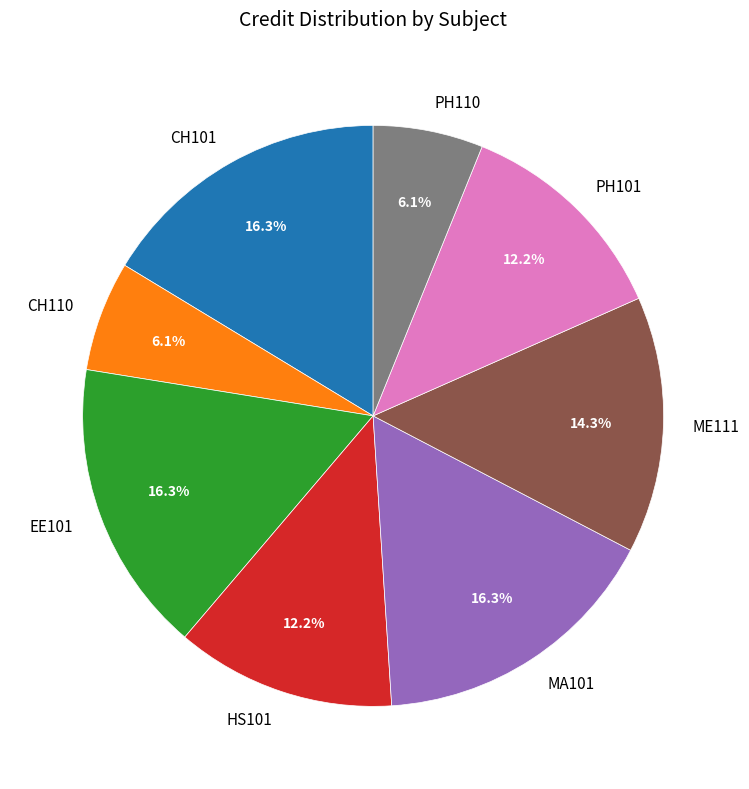

To the nearest percent, what is the difference between the ME111 and CH101 slice percentages?

2%